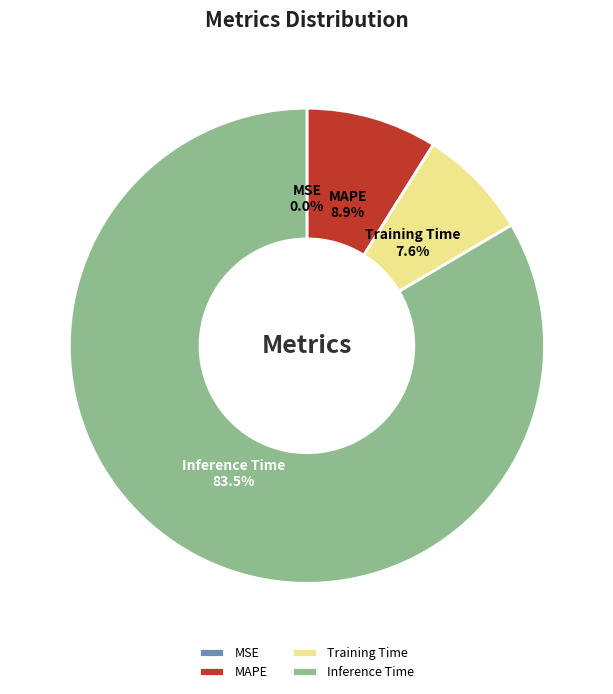

Is there any slice that represents more than half of the pie?

Yes